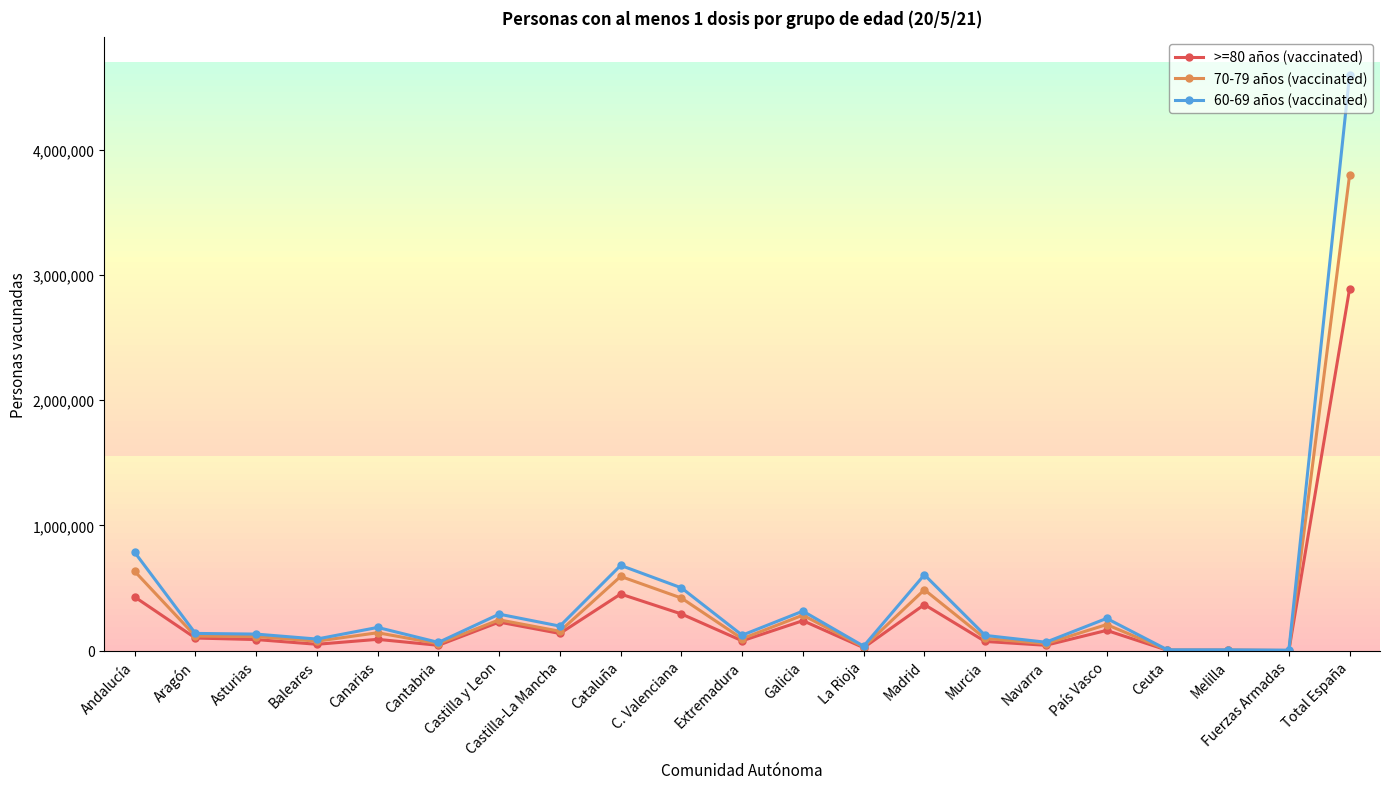

Which category has the highest value in the >=80 años (vaccinated) series?

Total España